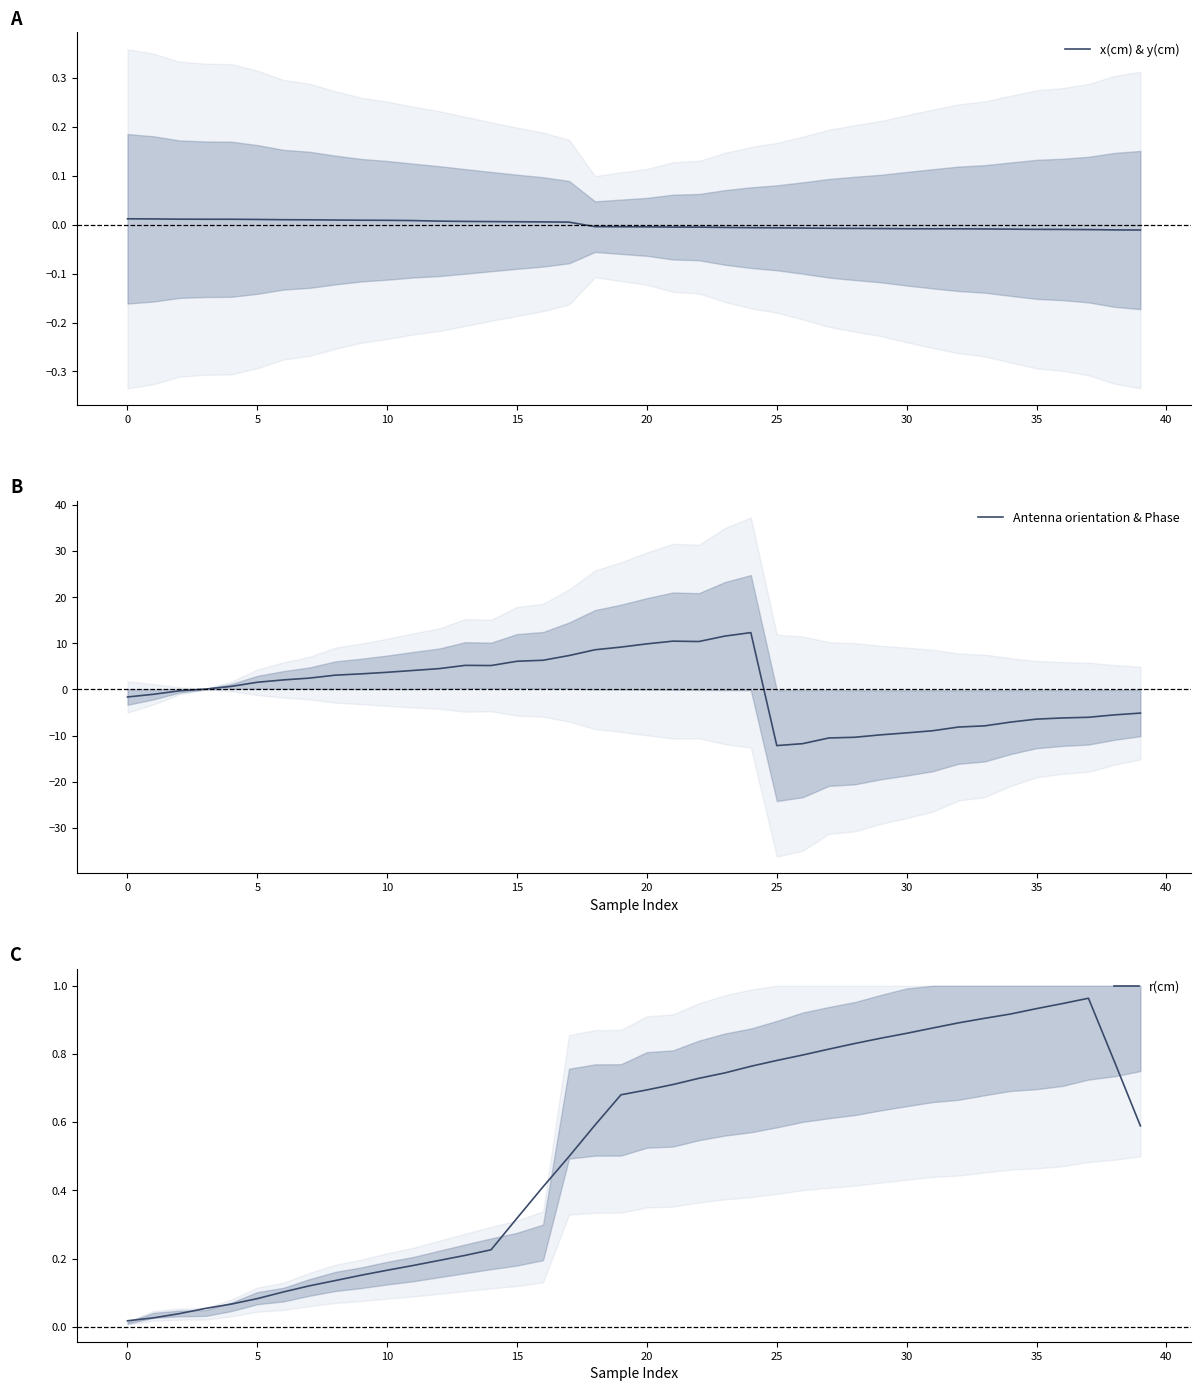

Rank the series by their maximum value, from lowest to highest.

x(cm) & y(cm), r(cm), Antenna orientation & Phase